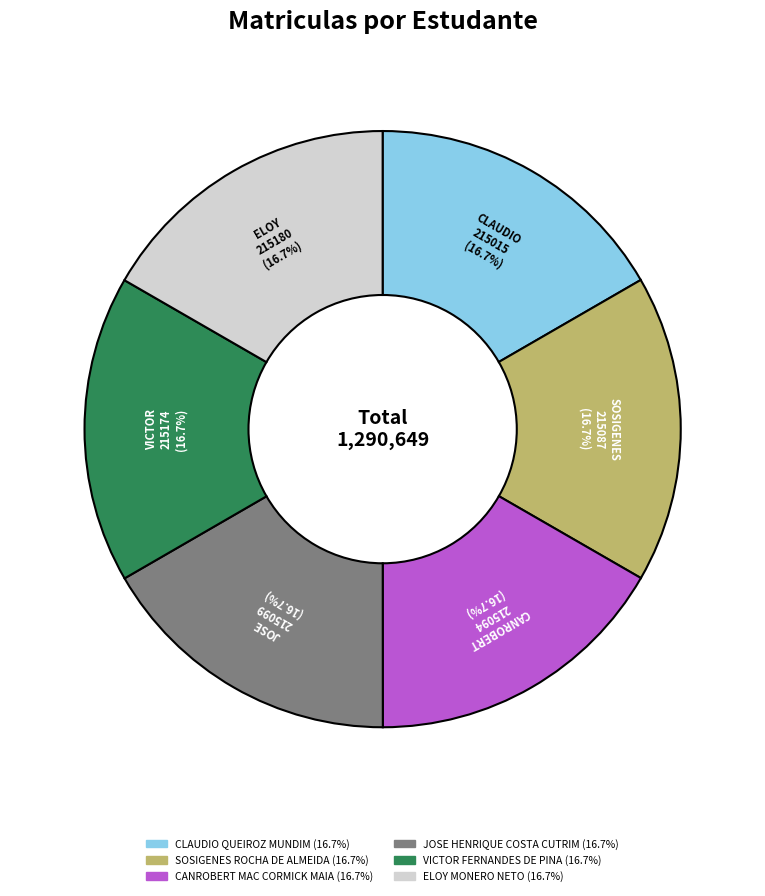

What percentage is the JOSE HENRIQUE COSTA CUTRIM slice, to the nearest percent?

17%